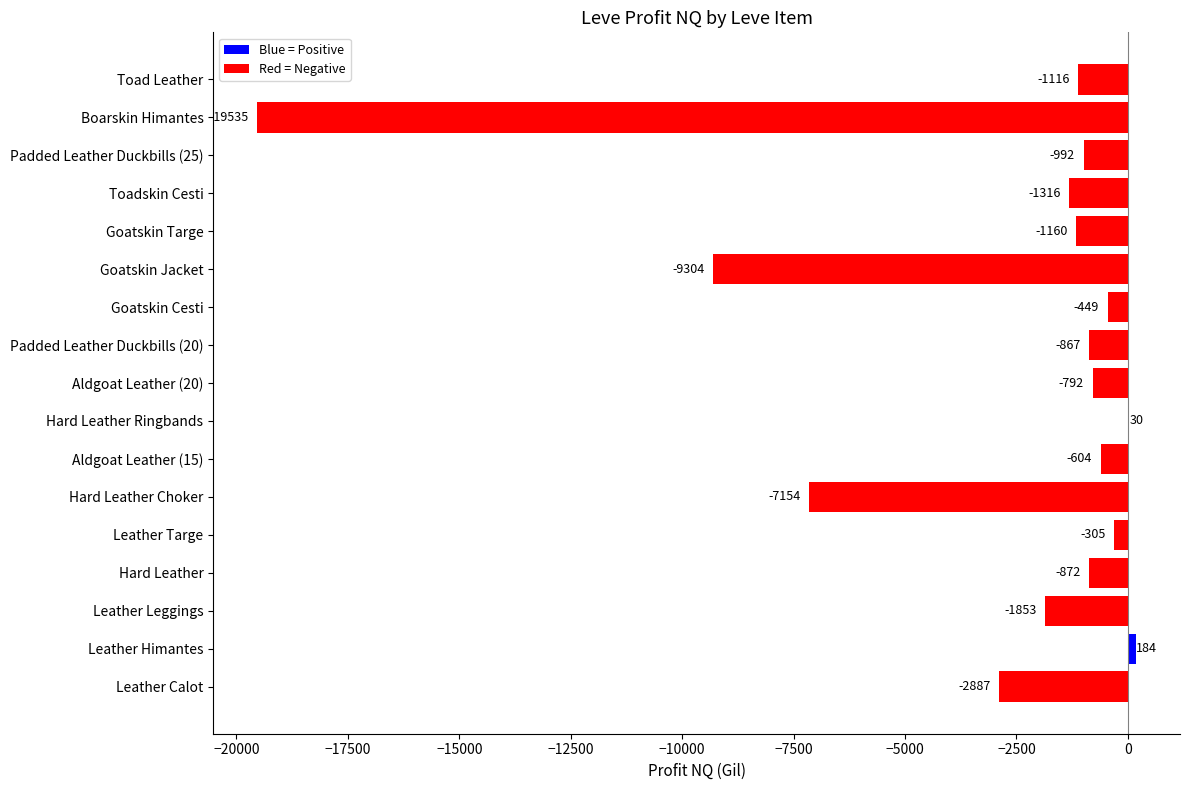

What is the sum of the values at Leather Targe and Toadskin Cesti?

-1621.0